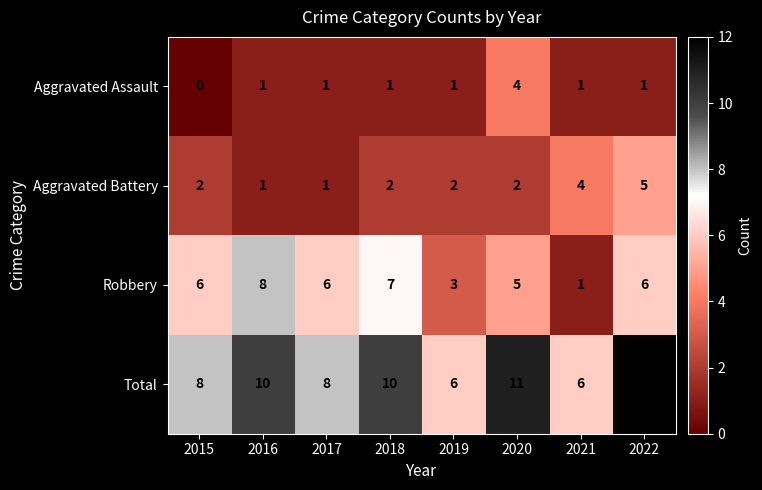

At which category is the sum across all series the highest?

2022